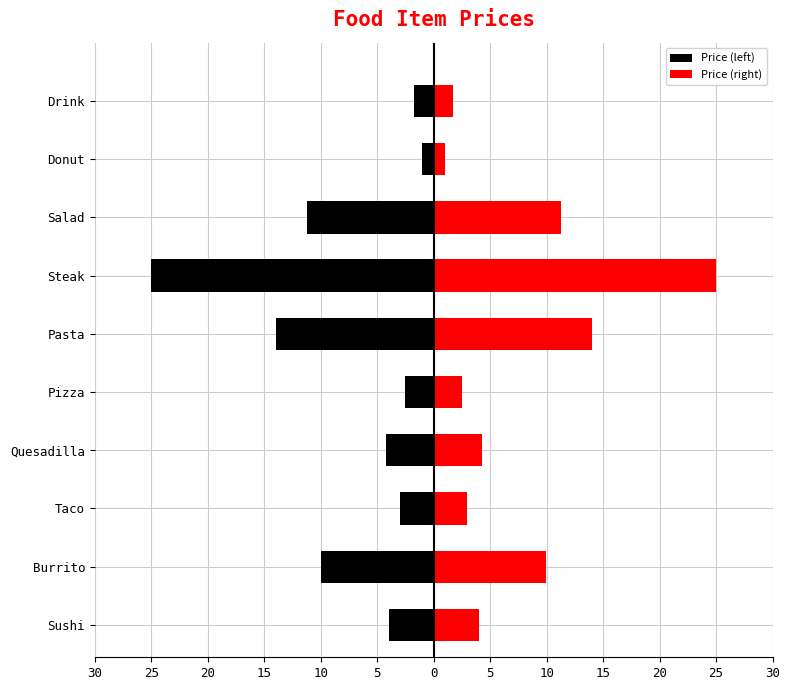

What is the difference between the second highest and minimum values in the Price (left) series?

23.2